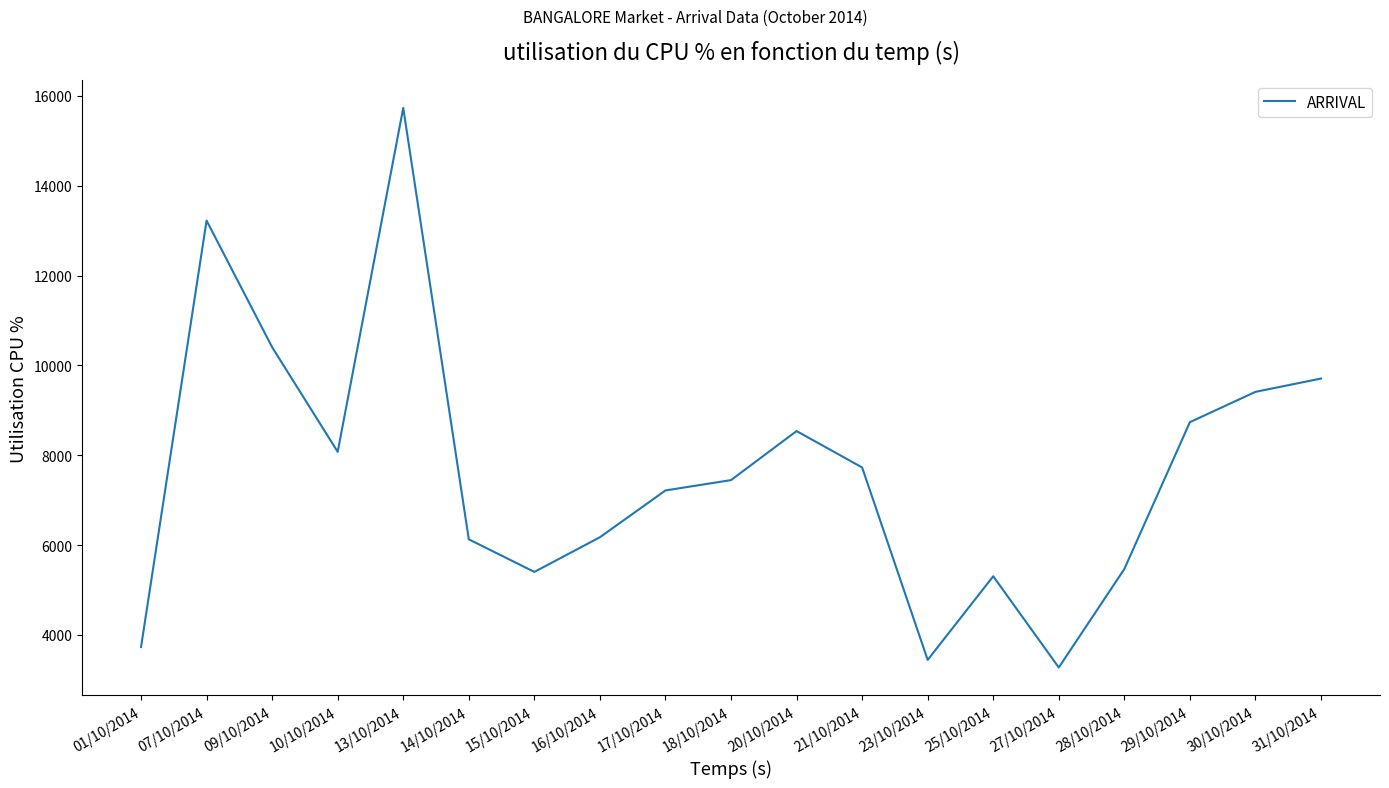

The chart shows a value of 3571 at 25/10/2014. True or false?

False